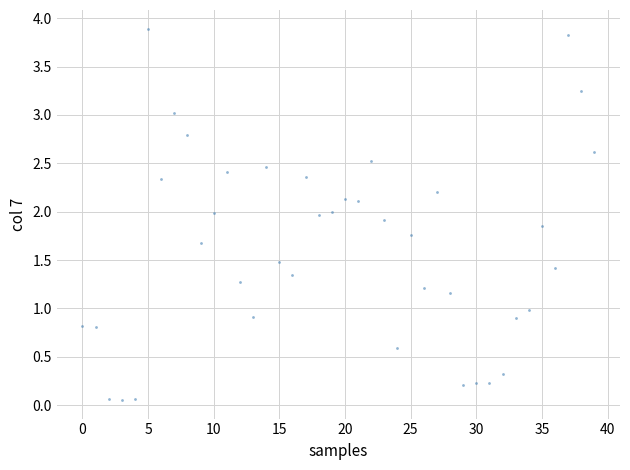

How many data points are displayed?

40